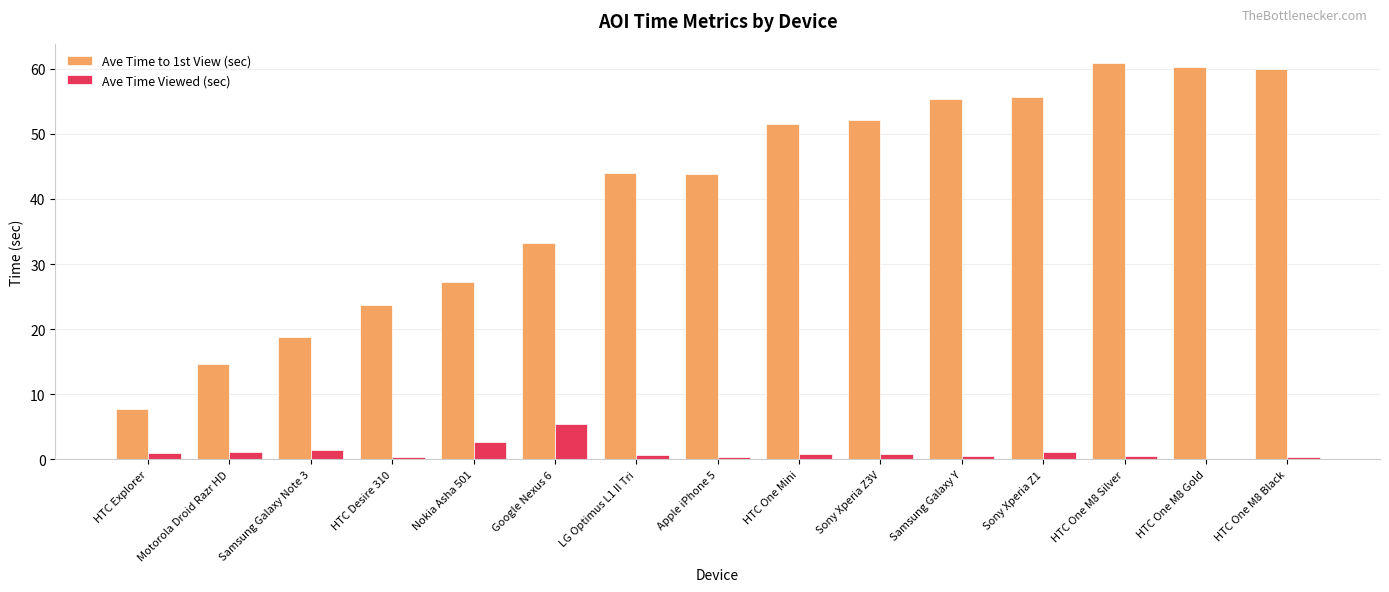

Is the value of Ave Time to 1st View (sec) at Sony Xperia Z3V greater than the value of Ave Time Viewed (sec) at LG Optimus L1 II Tri?

Yes